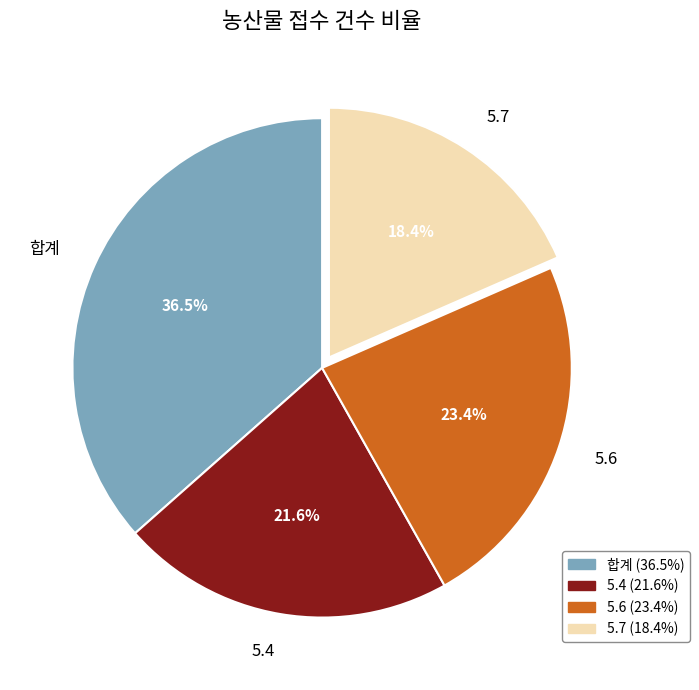

Does any single category account for the majority?

No